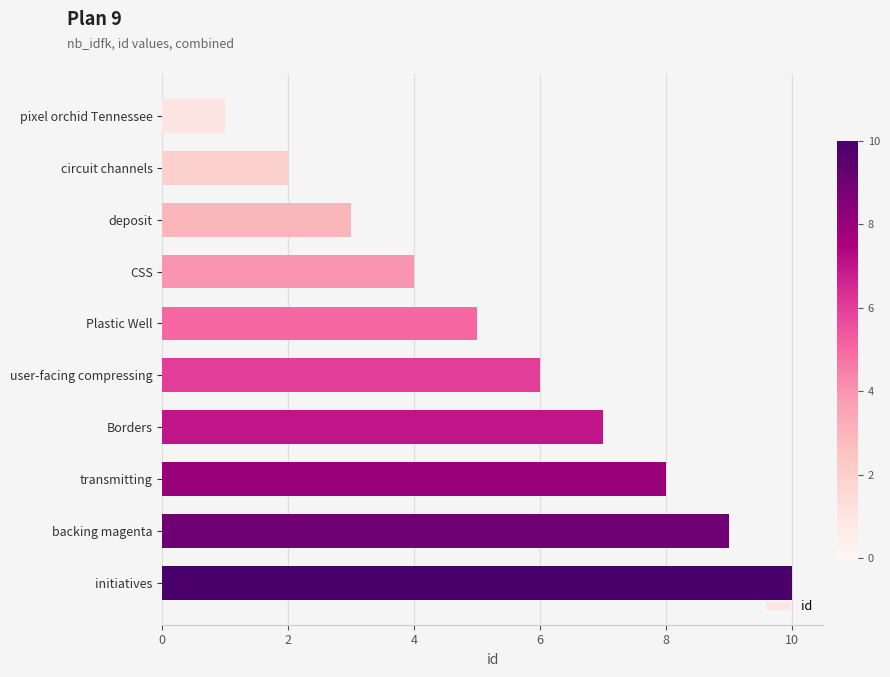

Rank the categories by value from lowest to highest.

pixel orchid Tennessee, circuit channels, deposit, CSS, Plastic Well, user-facing compressing, Borders, transmitting, backing magenta, initiatives